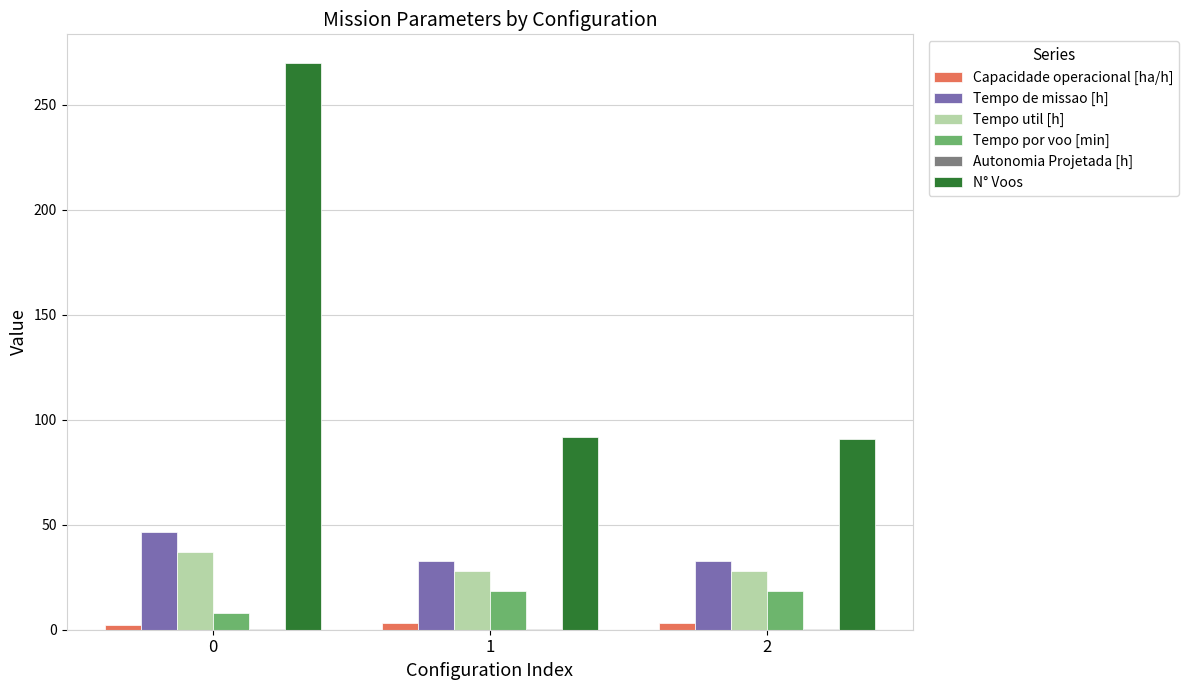

Which series has the largest total across all categories?

N° Voos